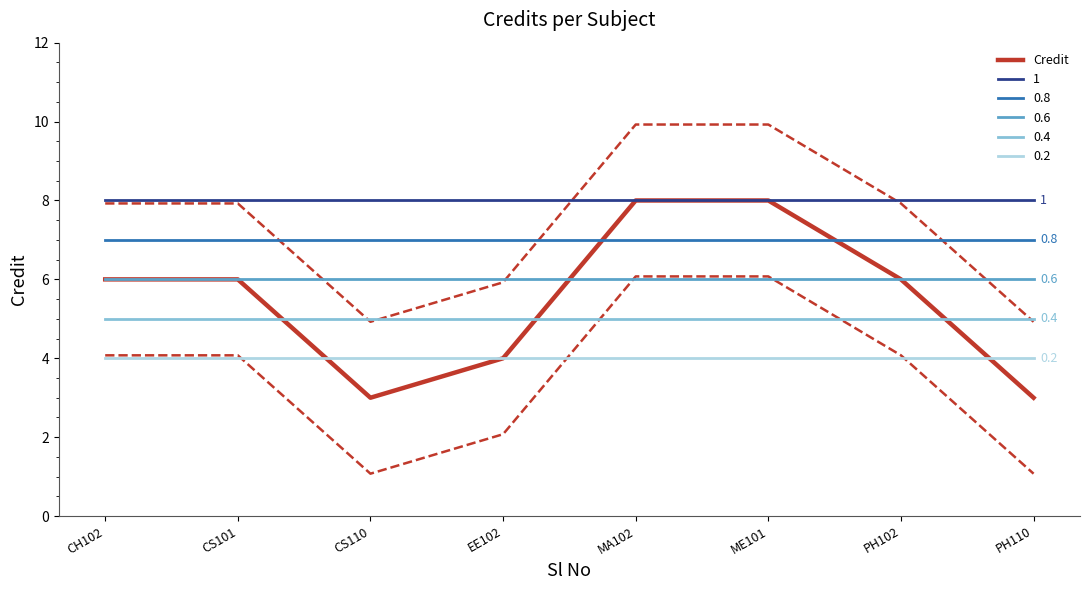

What is the smallest value displayed?

3